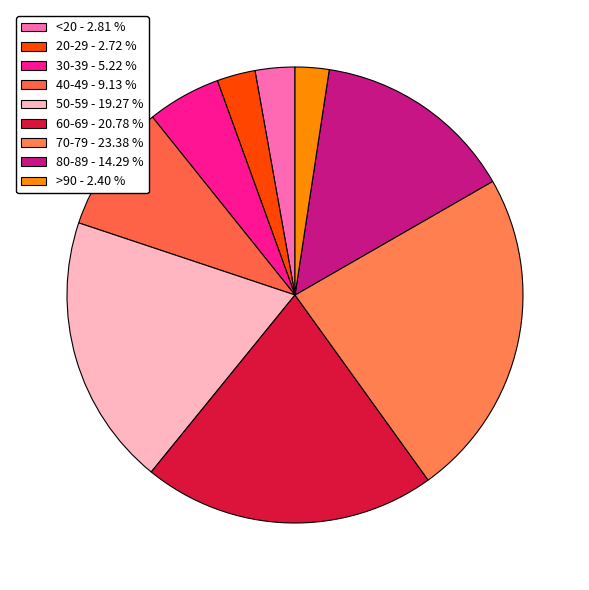

How many slices are in this pie chart?

9